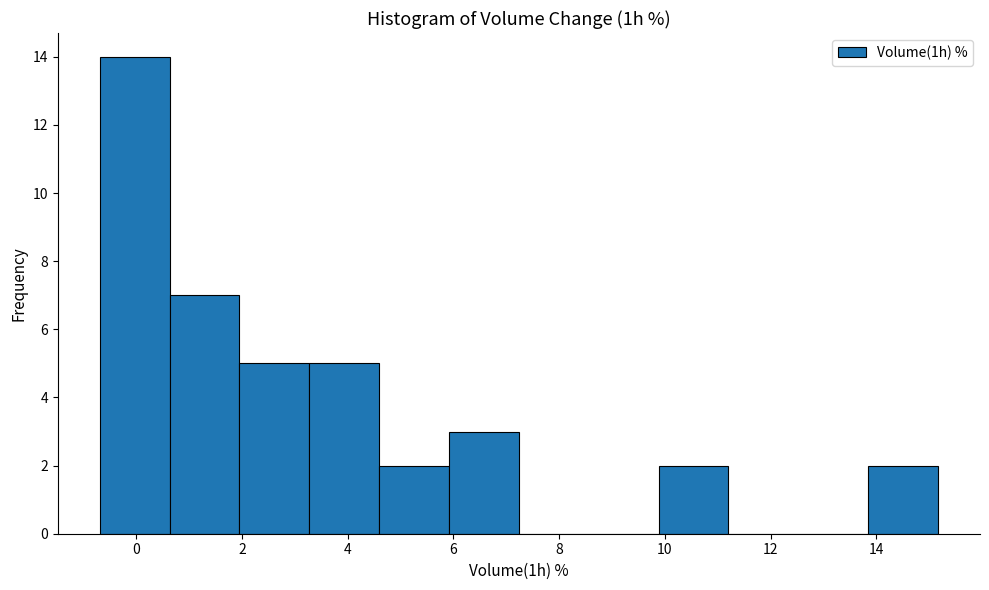

Reading left to right, list every bar in this chart as the range it spans on the x-axis followed by its height. Neither the bar edges nor the heights are printed on the chart, so give them approximately, as read against the axes.

-0.6 to 0.6: 14
0.6 to 2.0: 7
2.0 to 3.2: 5
3.2 to 4.6: 5
4.6 to 6.0: 2
6.0 to 7.2: 3
7.2 to 8.6: 0
8.6 to 9.8: 0
9.8 to 11.2: 2
11.2 to 12.6: 0
12.6 to 13.8: 0
13.8 to 15.2: 2